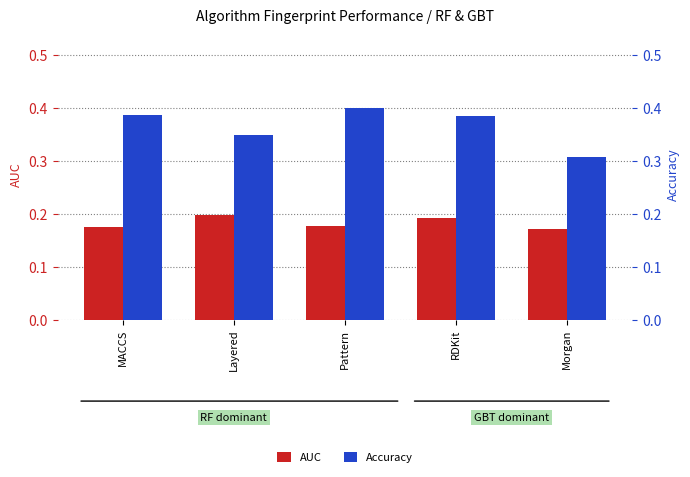

What are all the series names shown in the legend?

AUC, Accuracy